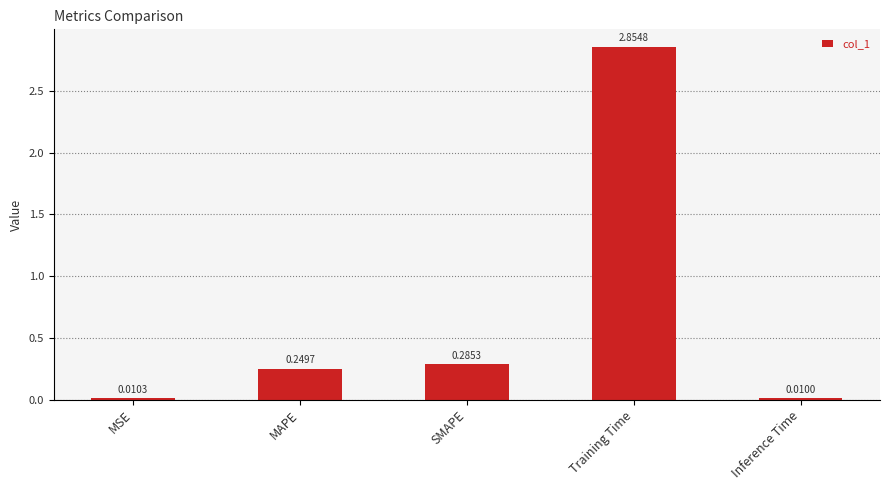

Where is the data nearest to the value 1?

SMAPE